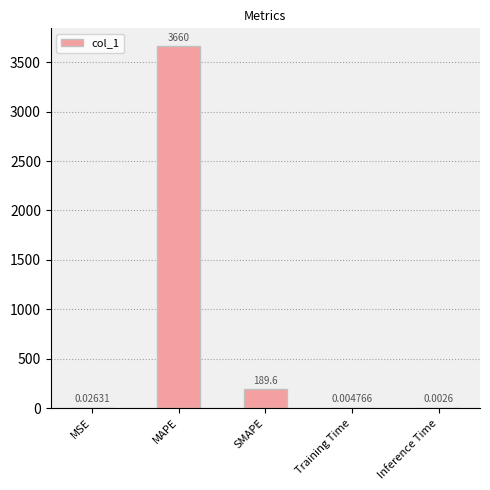

Which has a higher value, SMAPE or MSE?

SMAPE